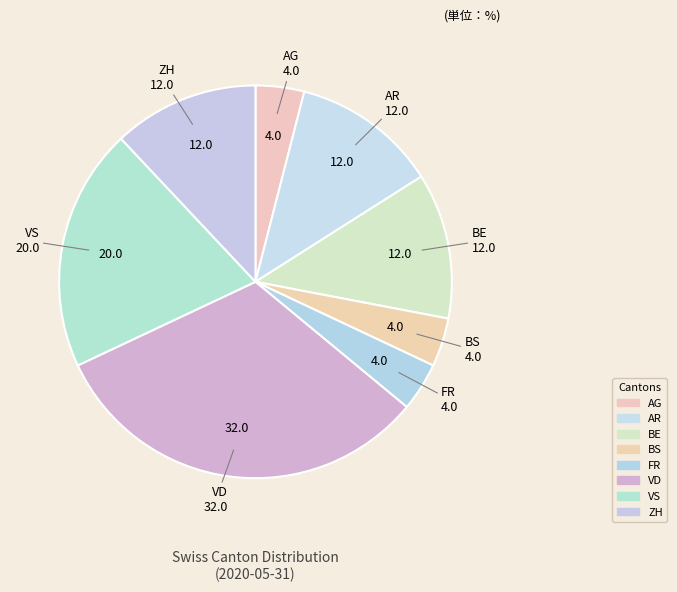

How many slices are in this pie chart?

8